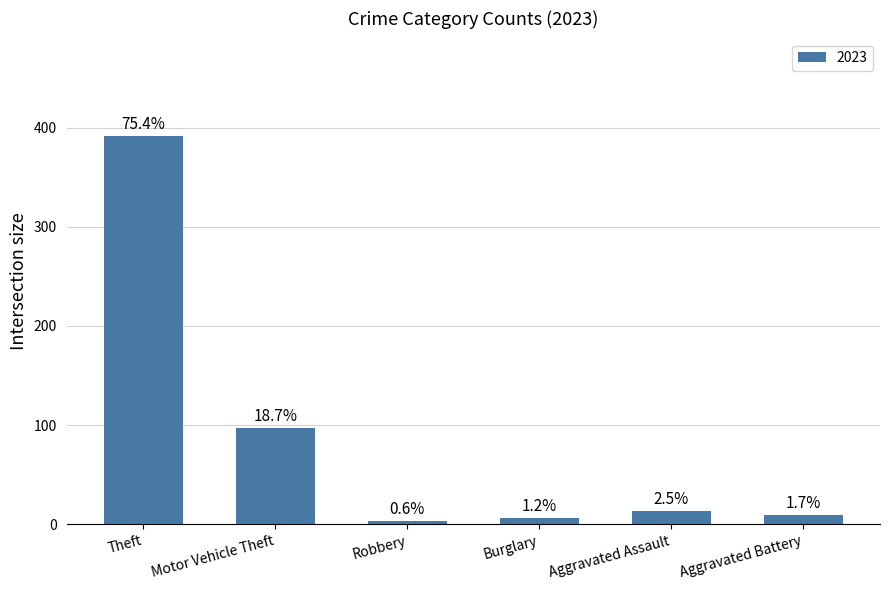

Are the bars horizontal?

No